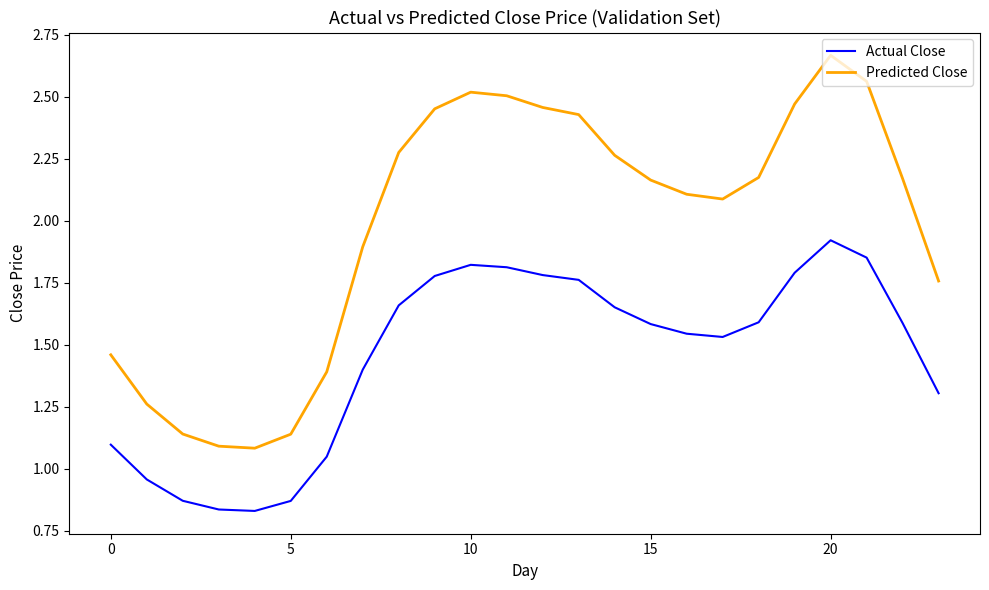

Which series has the largest total across all categories?

Predicted Close